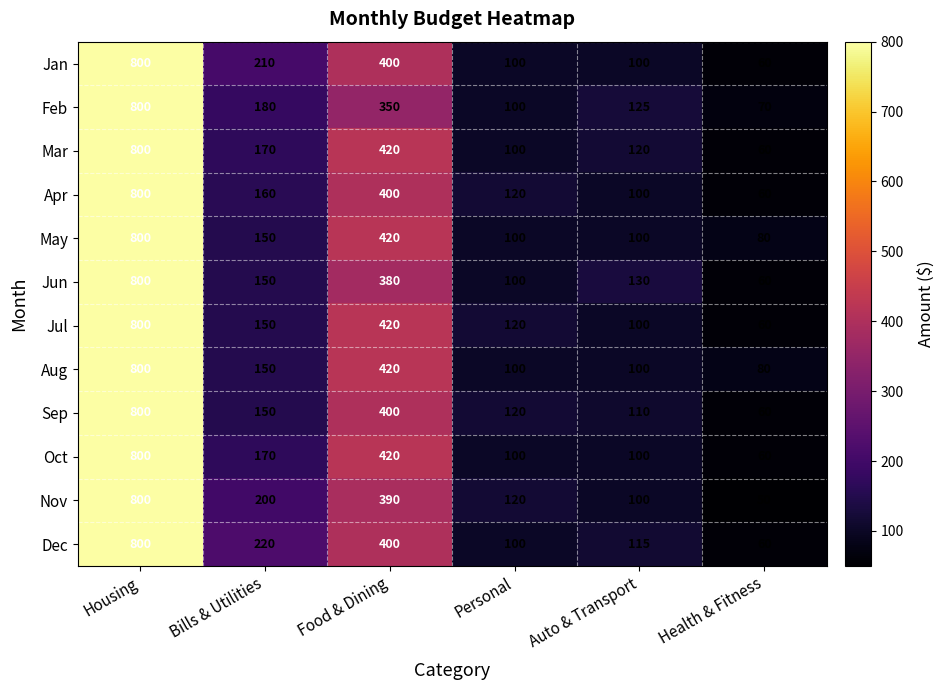

What is the average value of the Nov series?

277